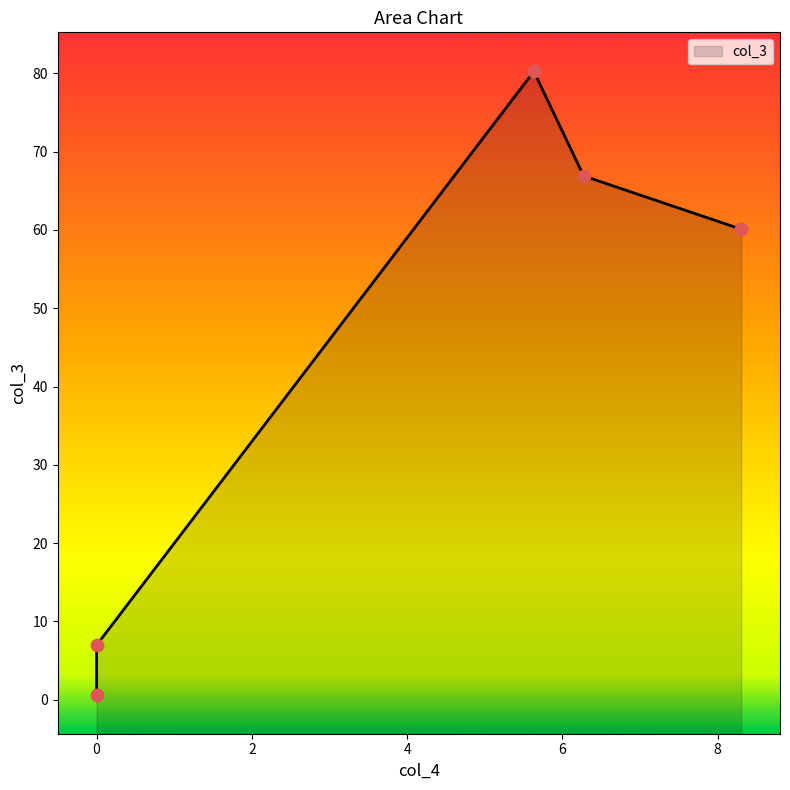

What is the change in value from 6.27349205867233 to 5.63191177620462?

+13.3